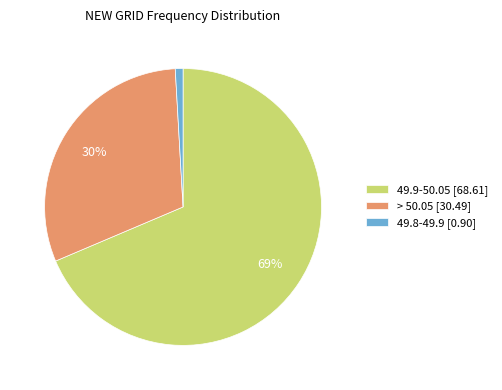

Which slice represents more than half of the pie?

49.9-50.05 [68.61]